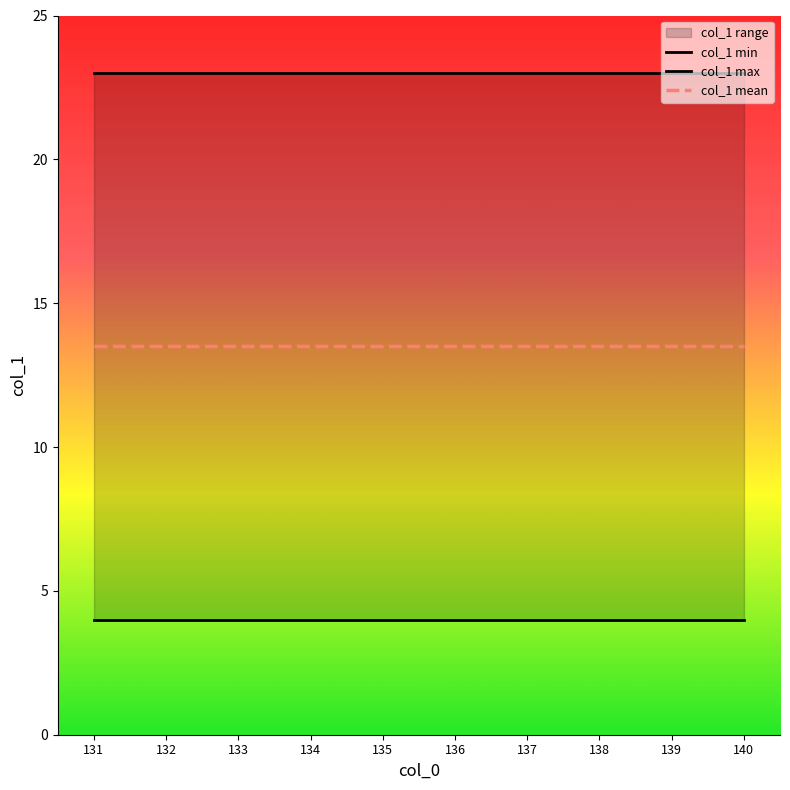

What is the maximum value shown in the chart?

23.0